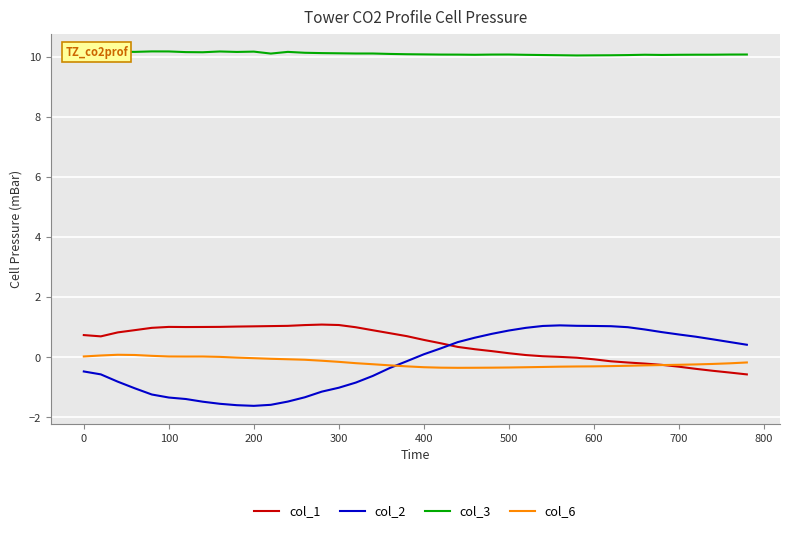

What is the sum of all col_3 values?

404.0